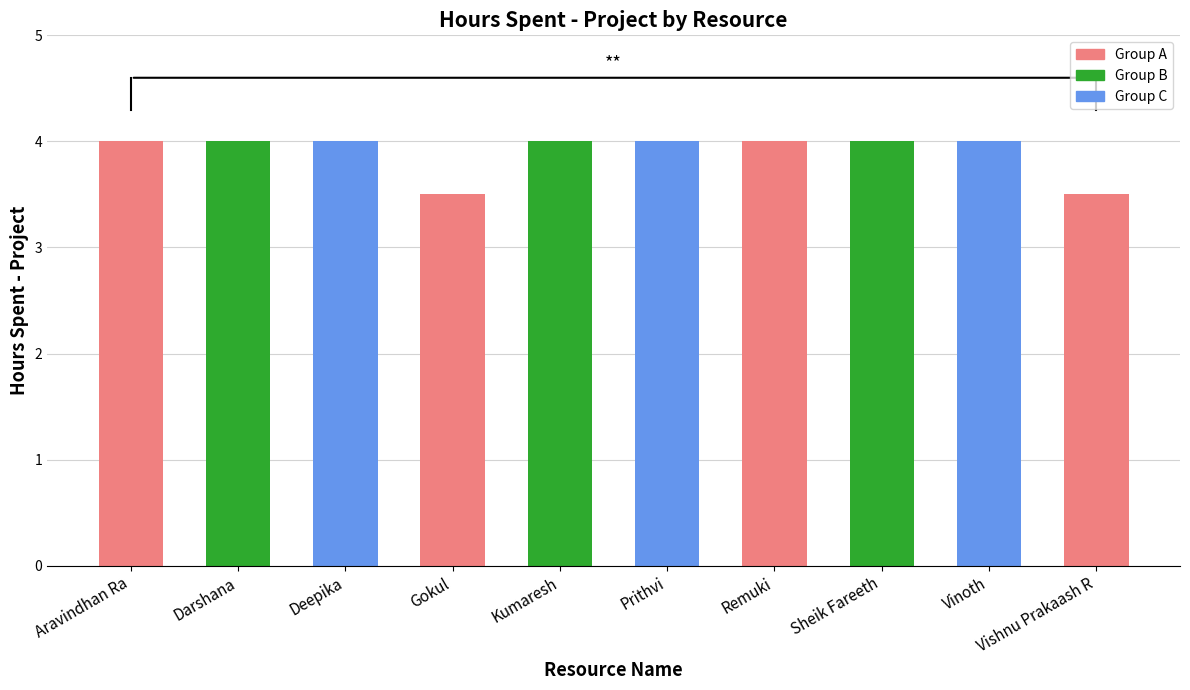

What is the average value?

3.9